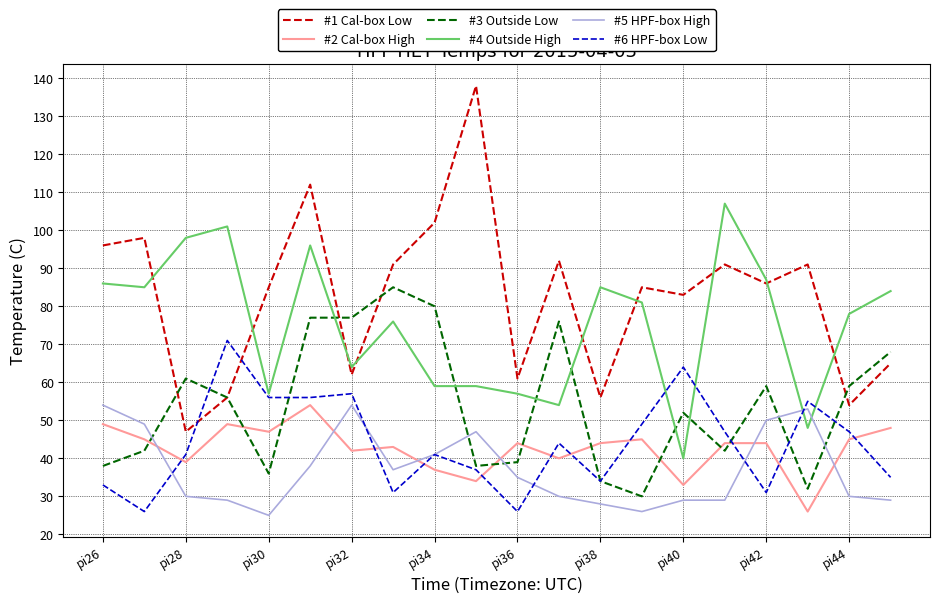

In #6 HPF-box Low, how many points are higher than both neighbors (excluding endpoints)?

6